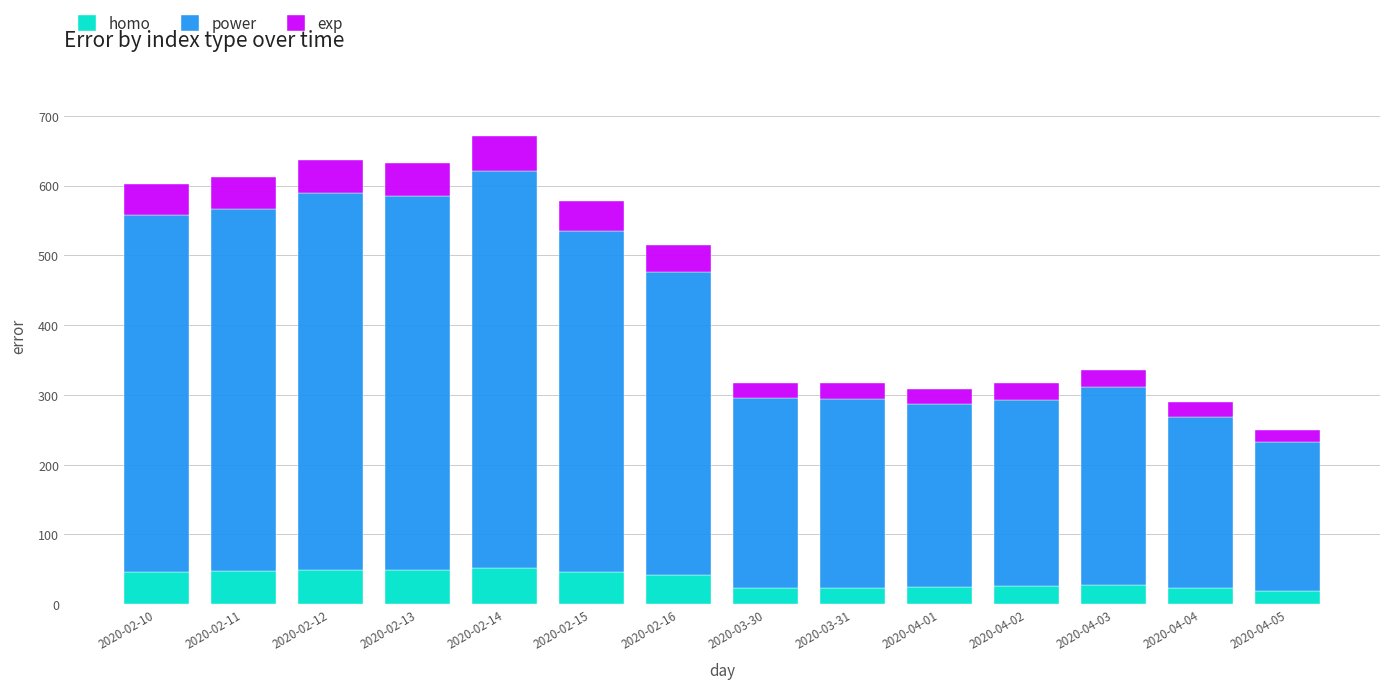

What is the average value of the homo series?

35.6